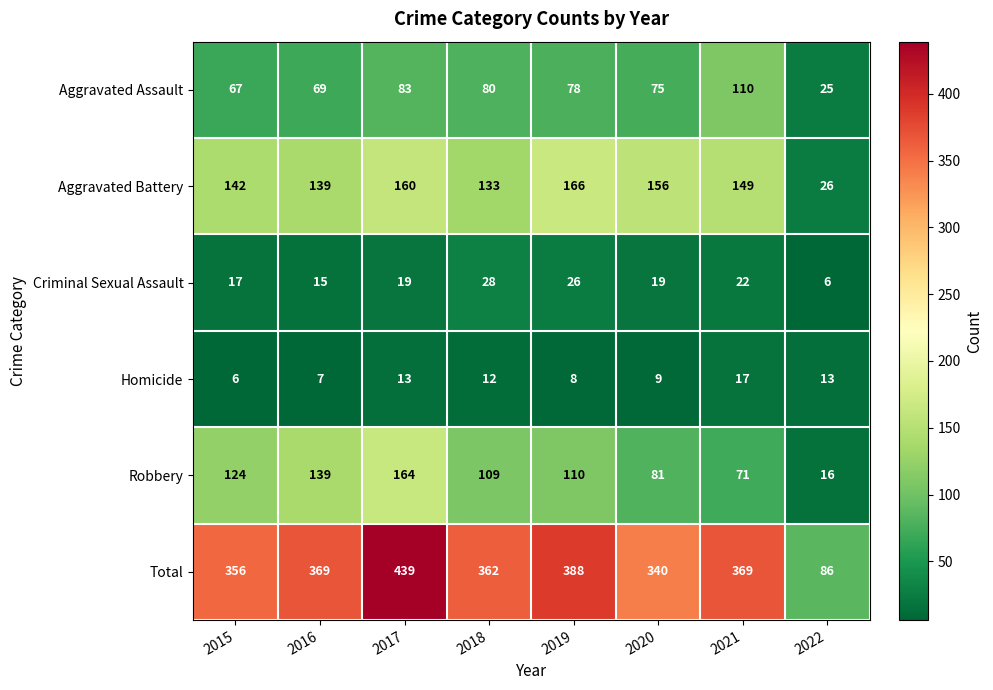

What is the sum of all Homicide values?

85